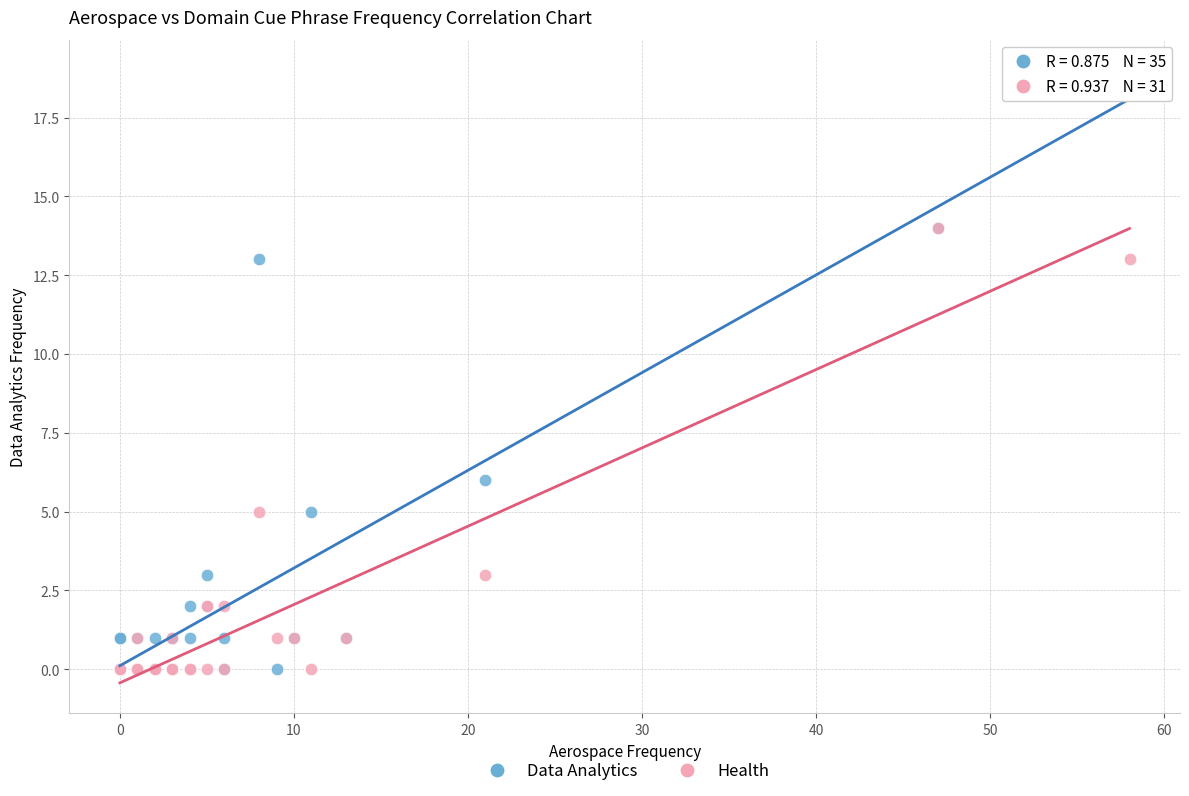

What are all the series names shown in the legend?

Data Analytics, Health